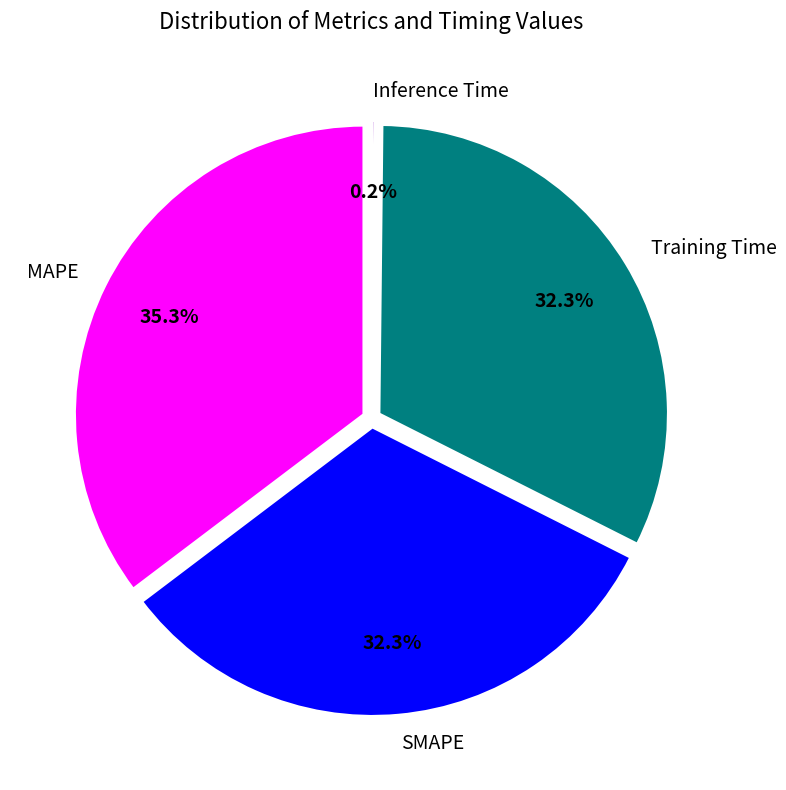

Between Training Time and Inference Time, which is larger?

Training Time